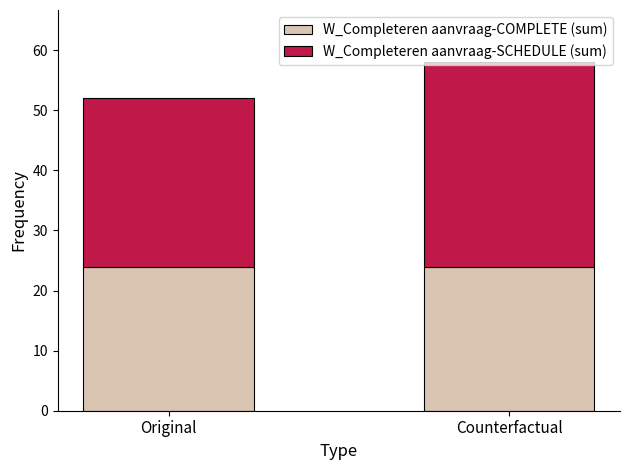

What is the highest value of the W_Completeren aanvraag-COMPLETE (sum) series?

24